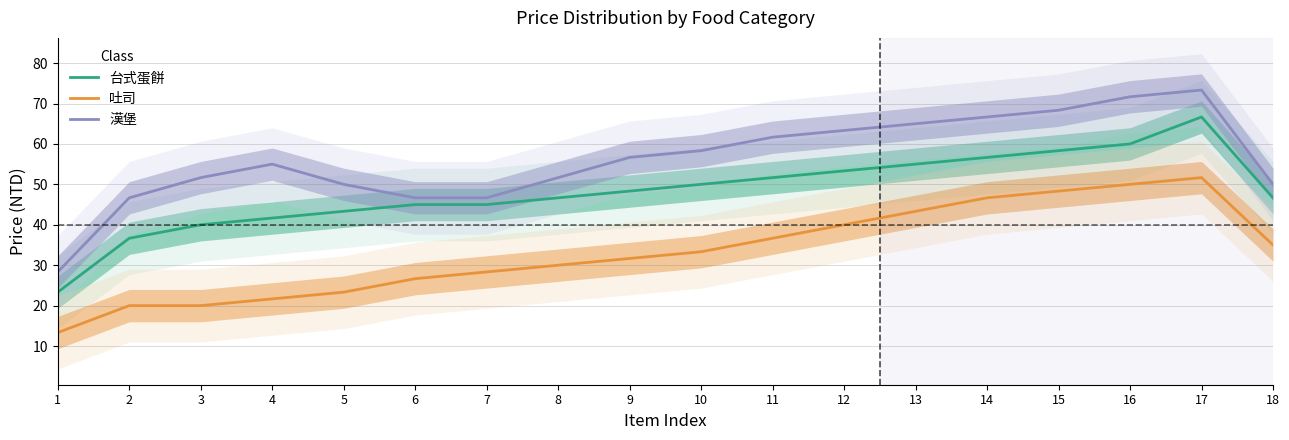

What are all the series names shown in the legend?

台式蛋餅, 吐司, 漢堡